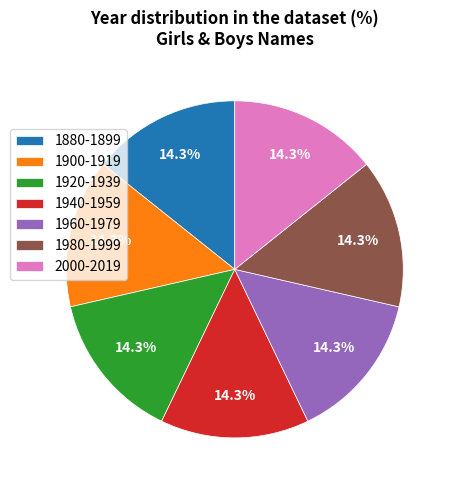

Approximately how many times larger is the value at 2000-2019 compared to 1920-1939?

1.0